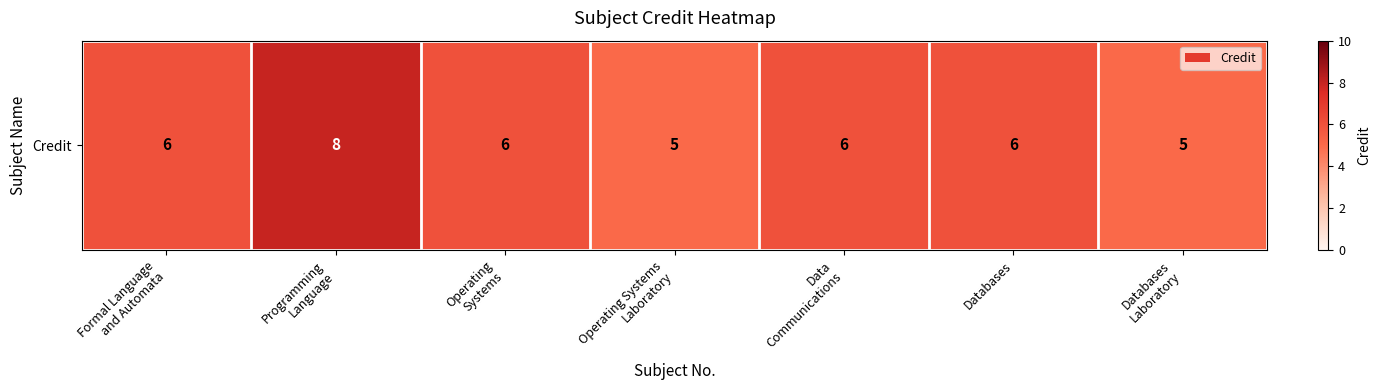

Rank the categories by value from lowest to highest.

Operating Systems
Laboratory, Databases
Laboratory, Formal Language
and Automata, Operating
Systems, Data
Communications, Databases, Programming
Language